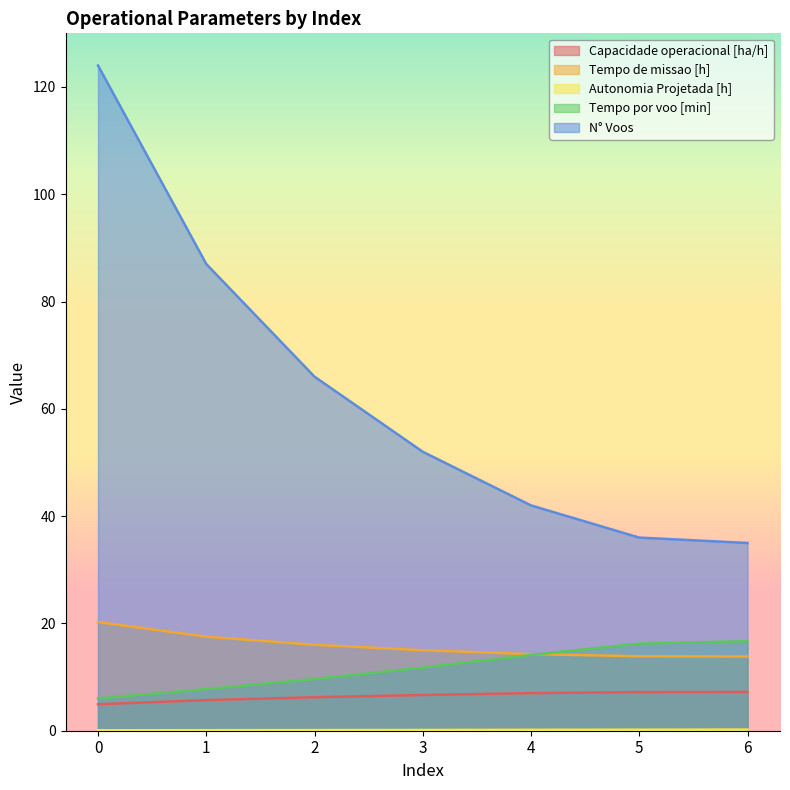

Which series has the widest spread of values?

N° Voos